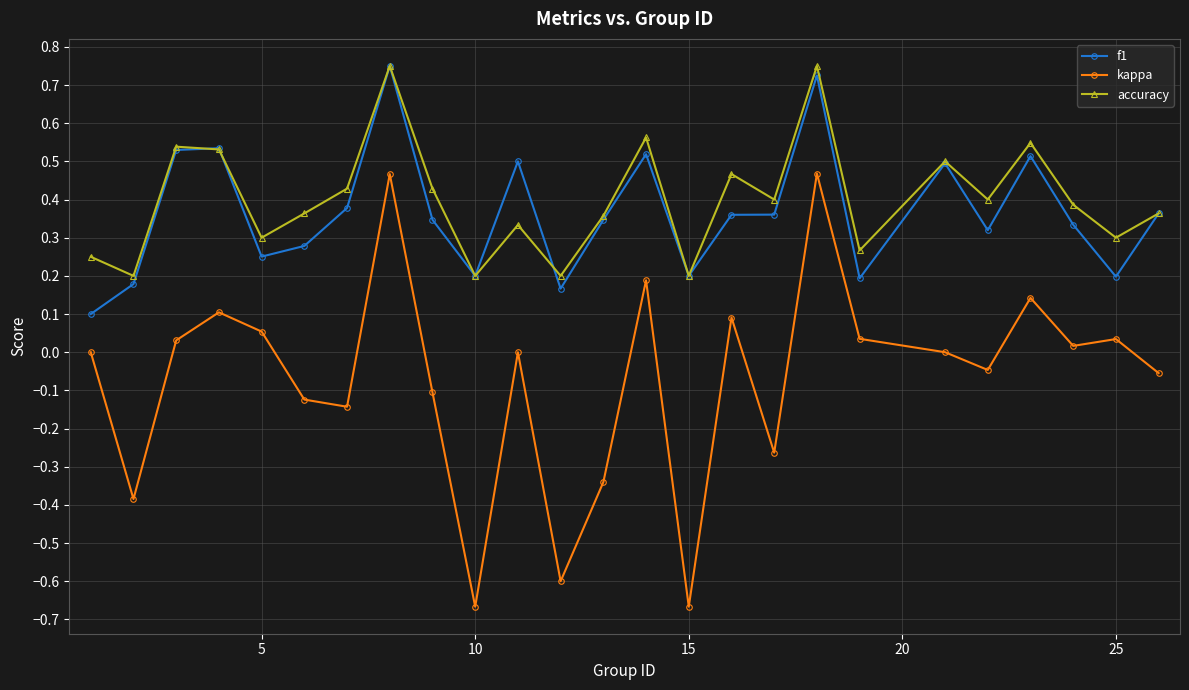

In accuracy, how many points are higher than both neighbors (excluding endpoints)?

8